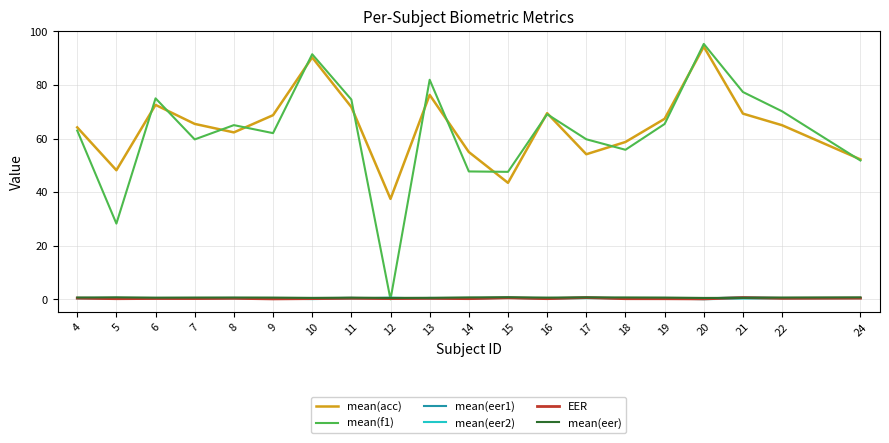

What is the sum of the mean(acc) values at 16 and 24?

121.8